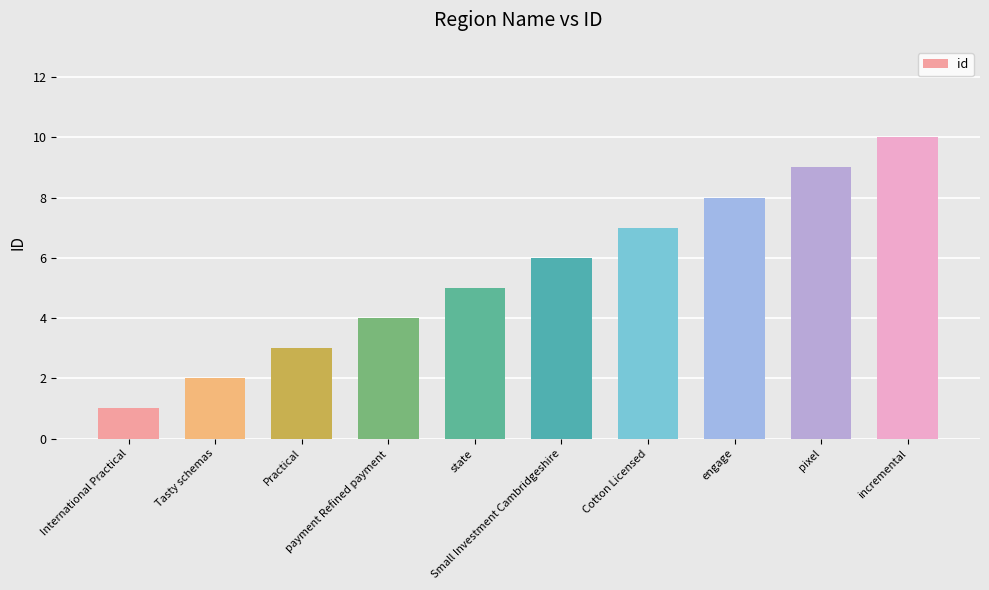

True or false: the data shows 1 at Tasty schemas.

False